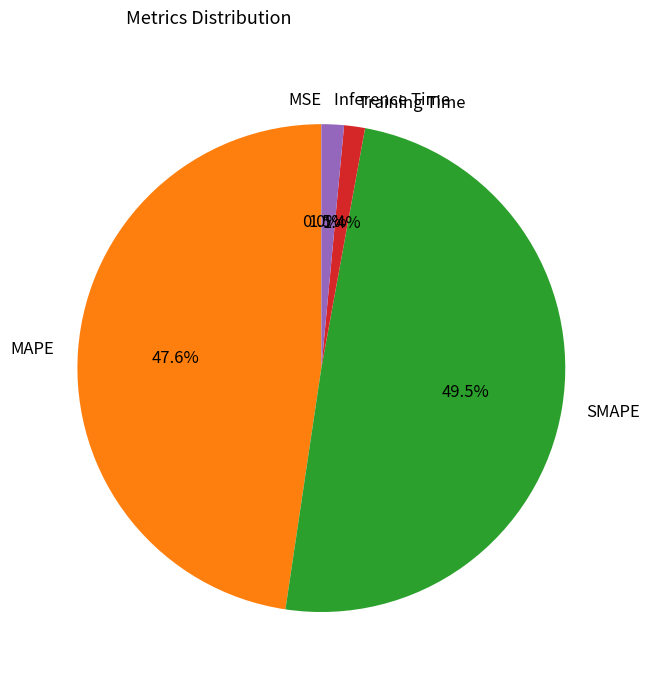

What is the largest slice in the pie chart?

SMAPE